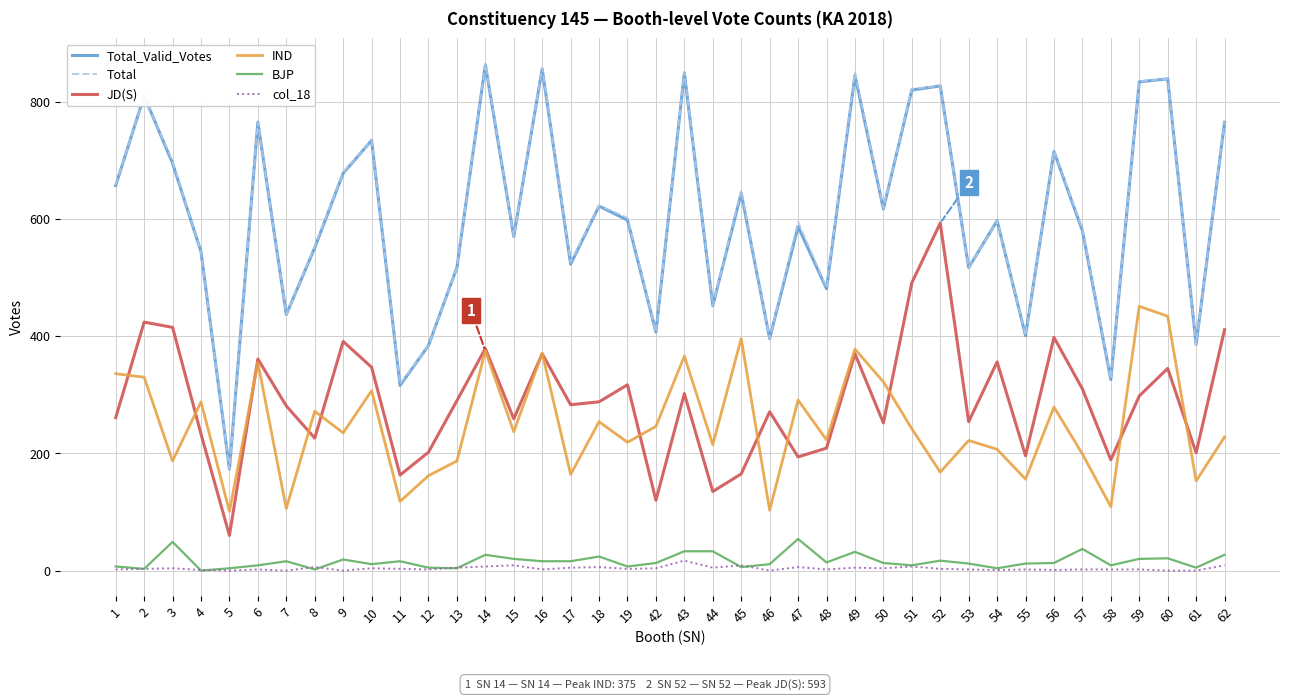

What is the minimum value for Total?

173